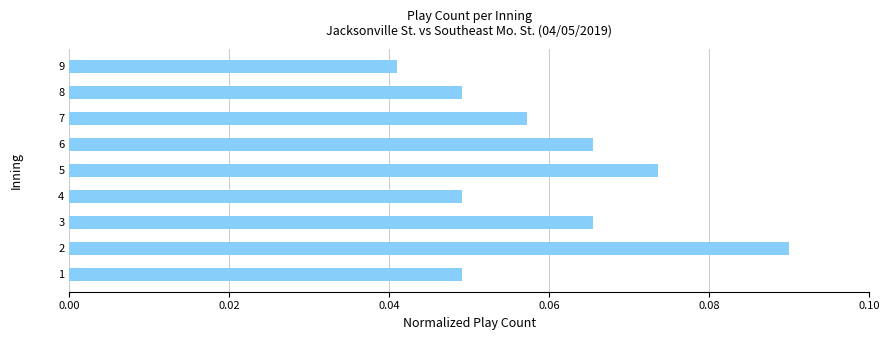

Which category has the lowest value across all series?

9